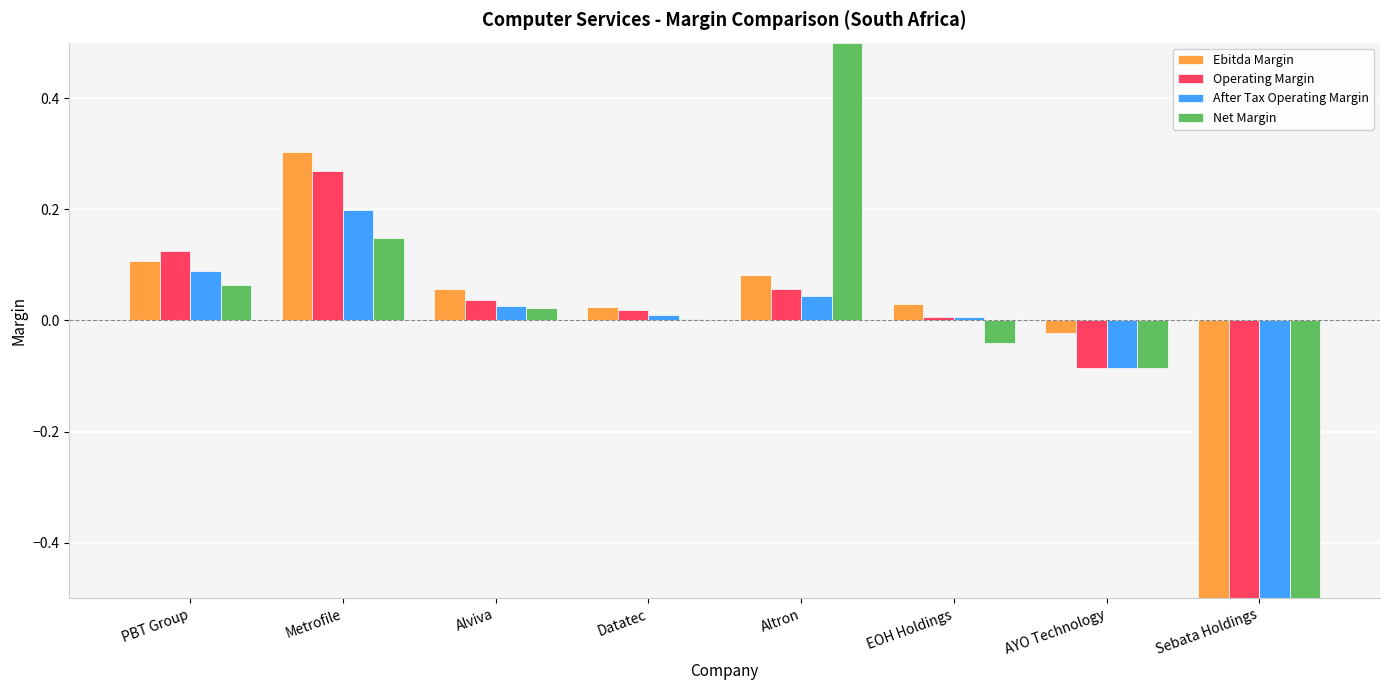

What is the maximum value shown in the chart?

0.5